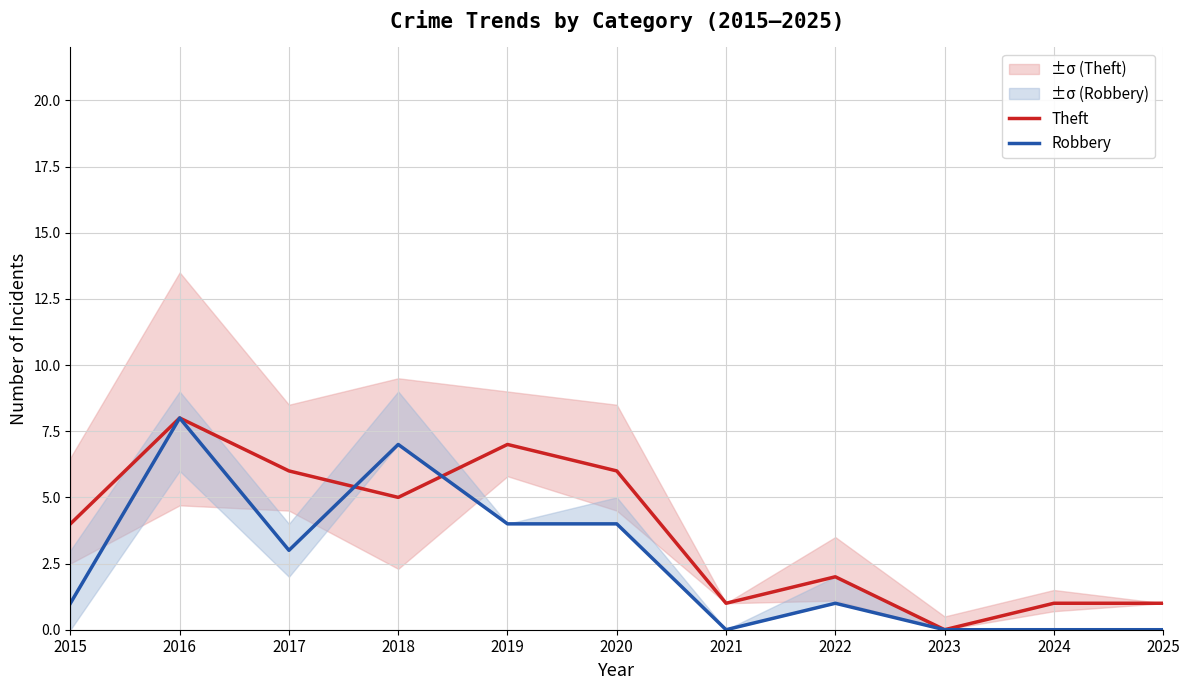

Which series has the widest spread of values?

Theft